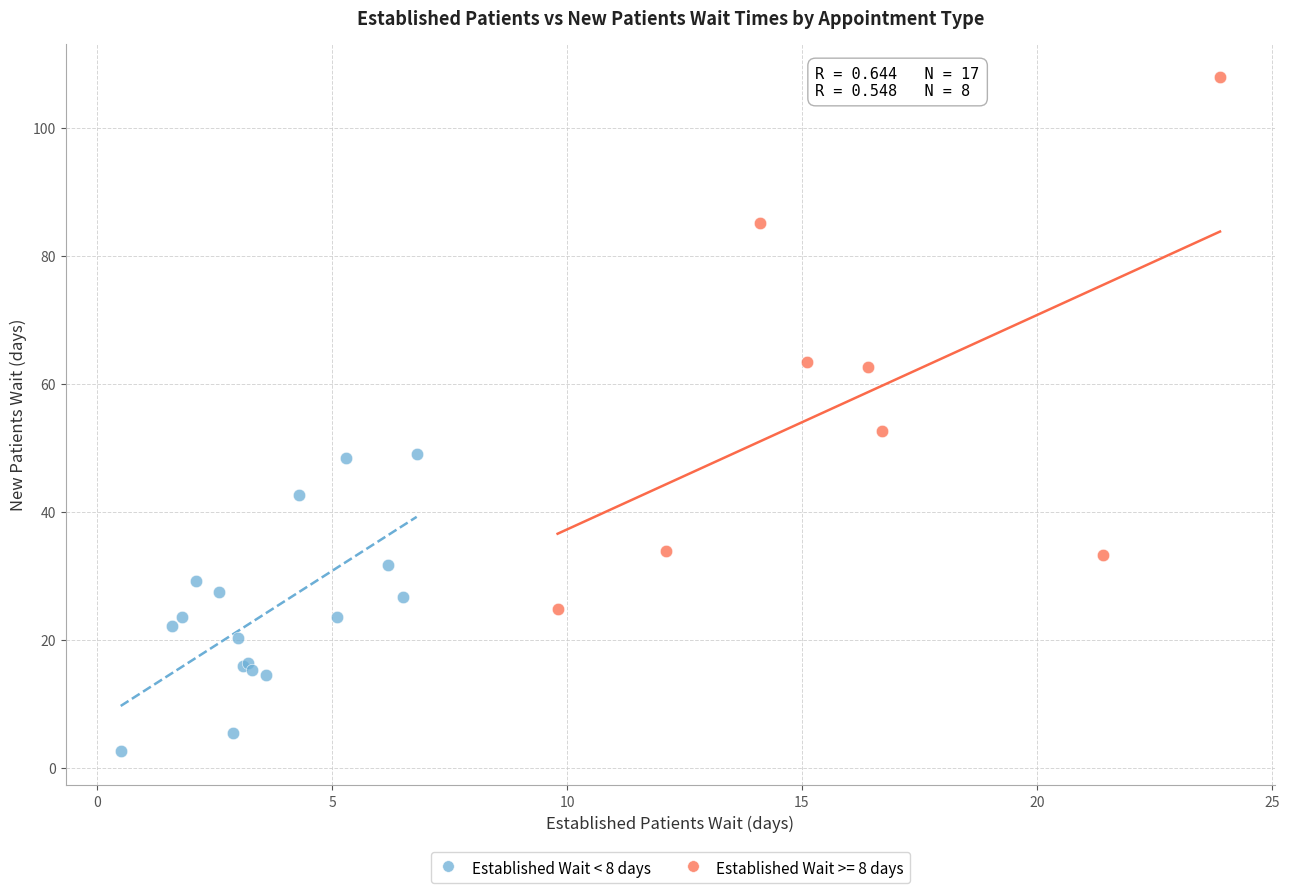

Which series contains the highest Y value?

Established Wait >= 8 days